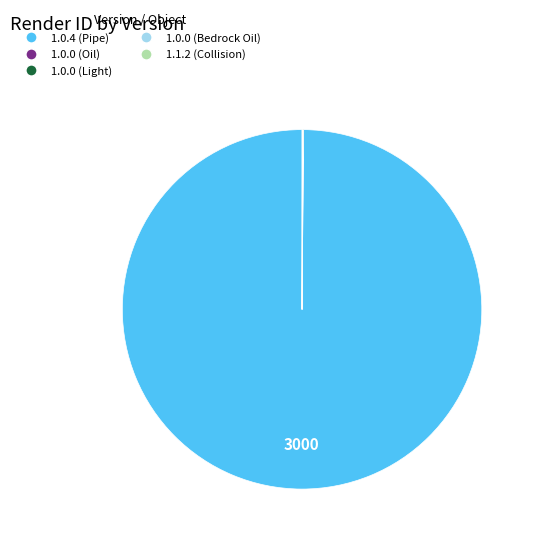

Is there a majority slice in this chart?

Yes